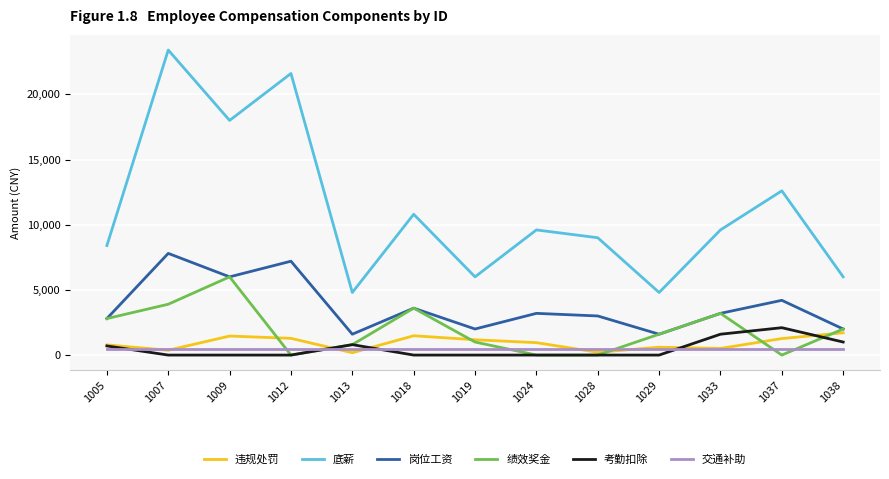

What is the greatest value displayed?

23400